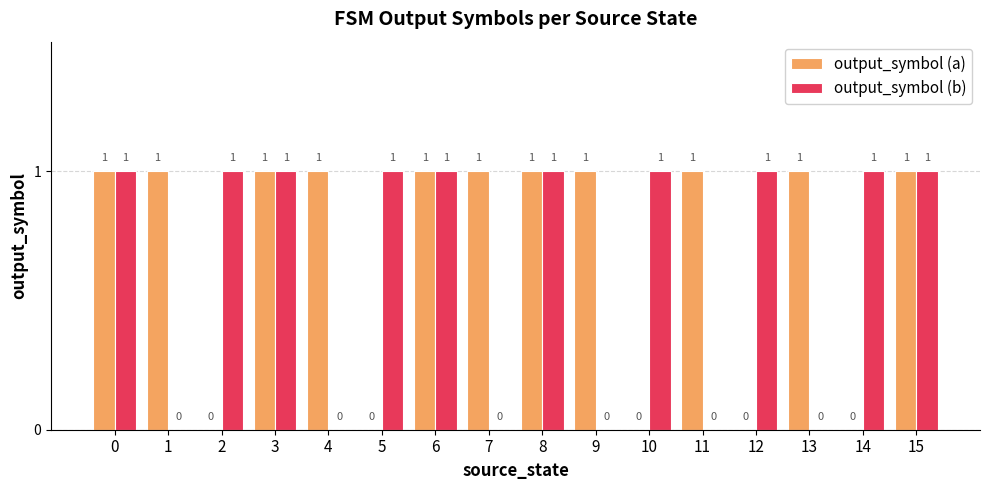

The value of output_symbol (a) at 6 is 1. True or false?

True